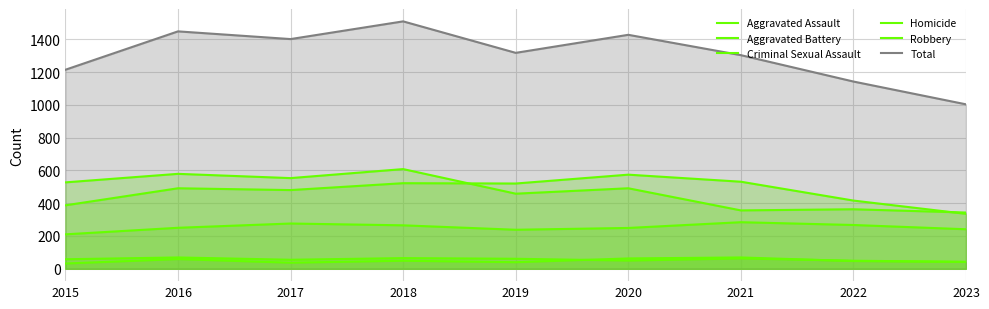

True or false: Robbery and Total cross at least once.

False